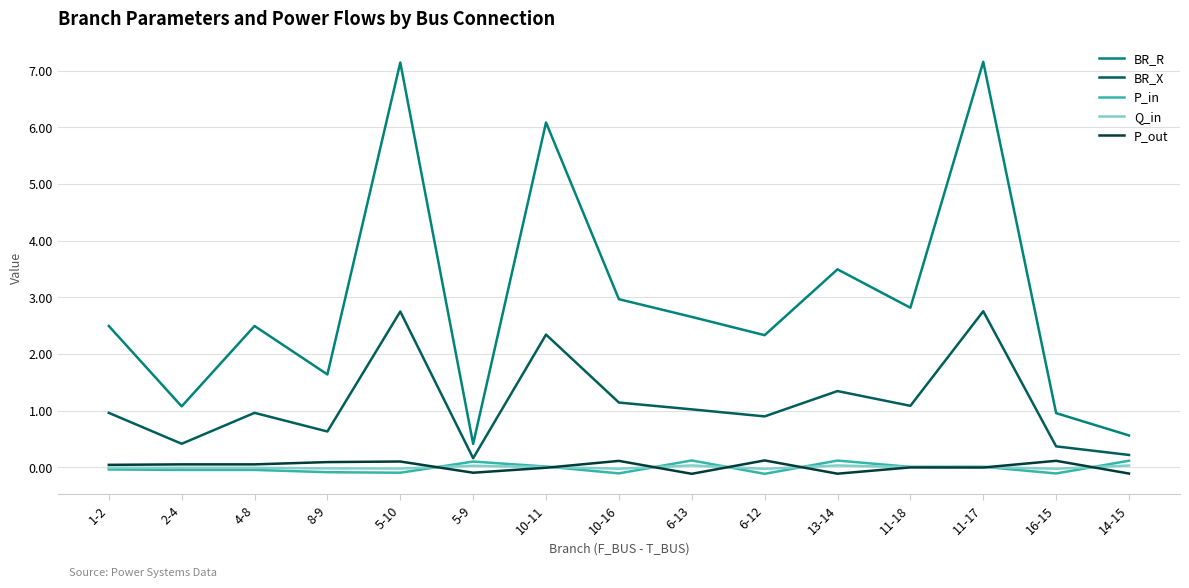

What is the spread (max minus min) of values at 5-9?

0.5